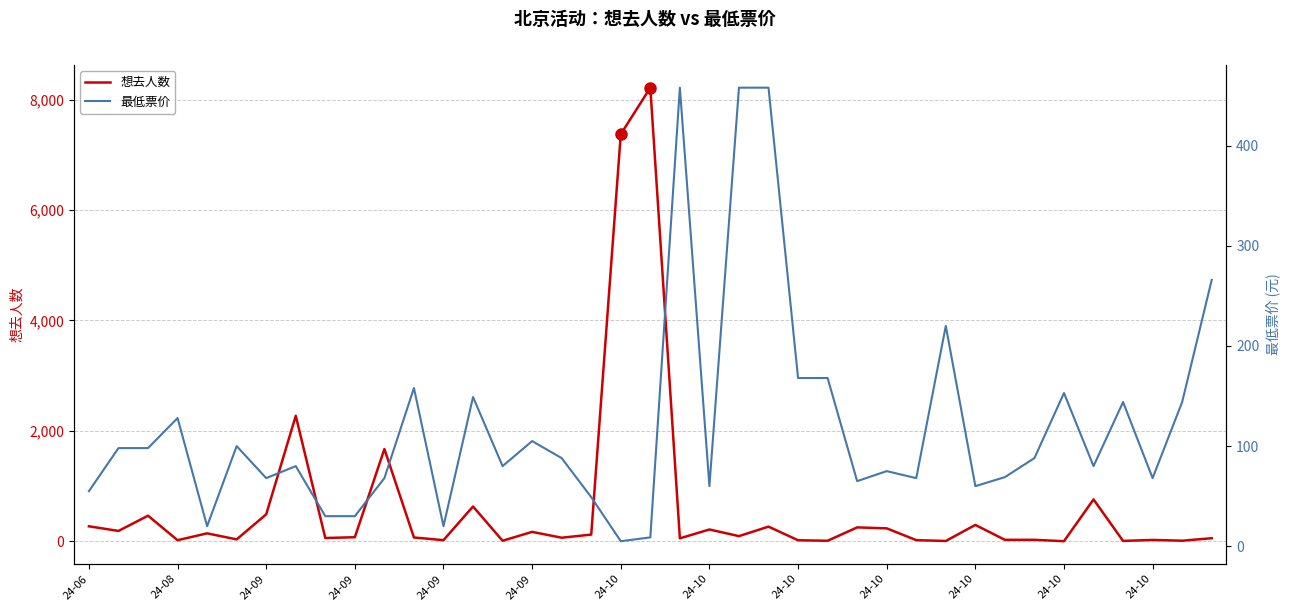

Where is the first local maximum for 想去人数?

24-09